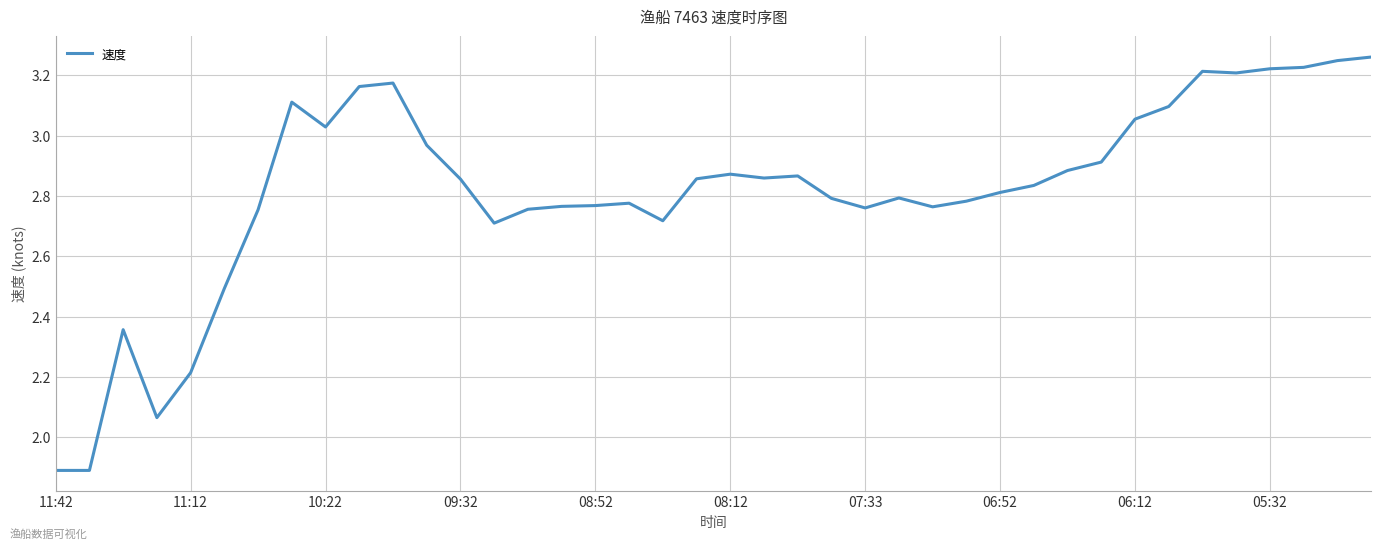

What is the difference between the maximum and minimum values?

1.4